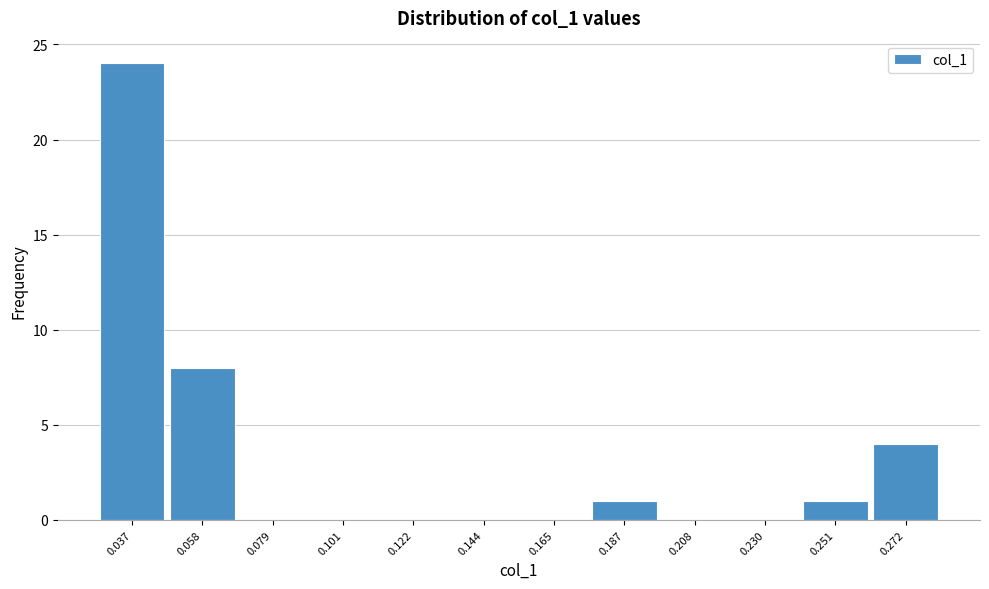

Reading left to right, what are all the values shown in this chart?

0.037=24	0.058=8	0.079=0	0.101=0	0.122=0	0.144=0	0.165=0	0.187=1	0.208=0	0.230=0	0.251=1	0.272=4